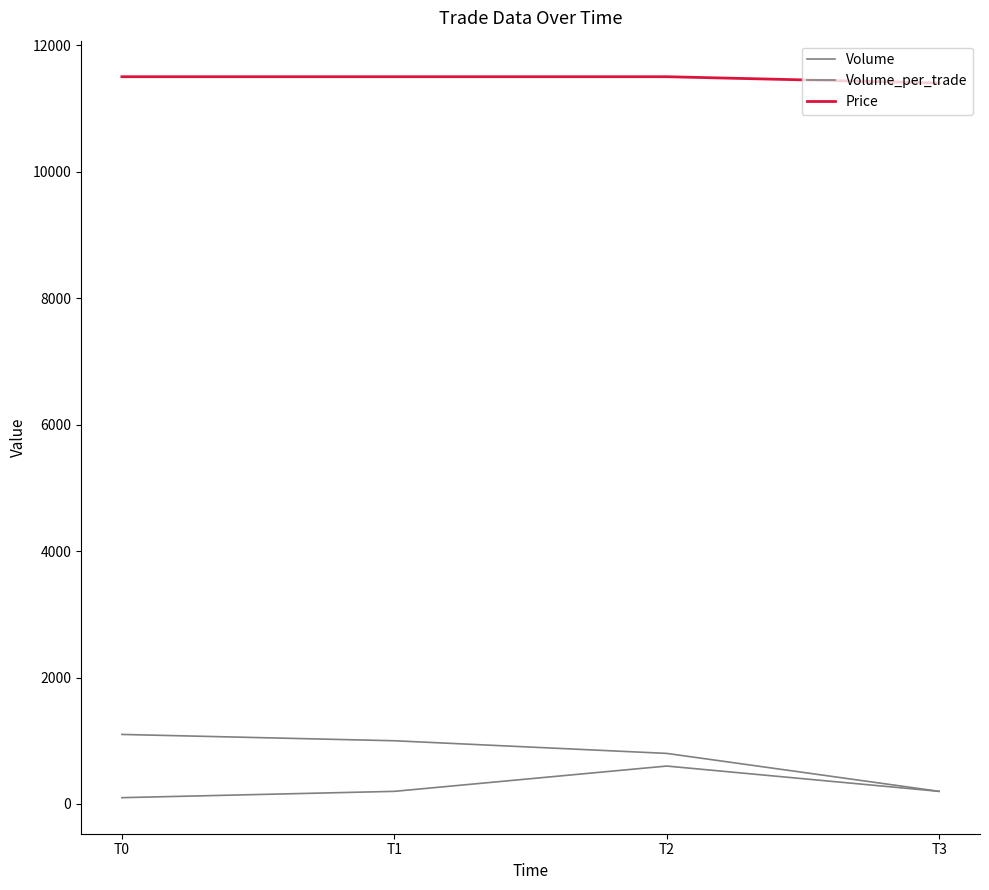

List the series in order of their peak value, lowest first.

Volume_per_trade, Volume, Price